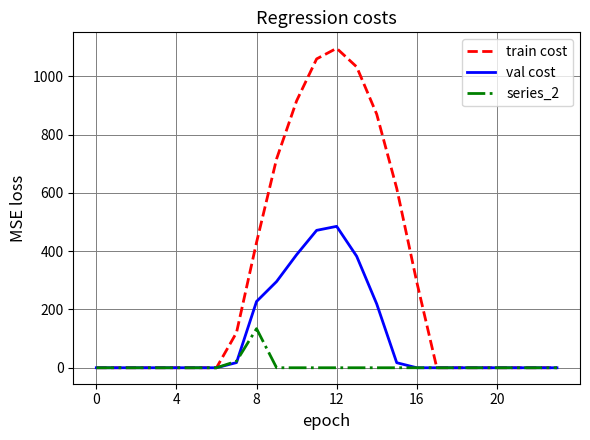

Is this an area chart (filled region under the line)?

No